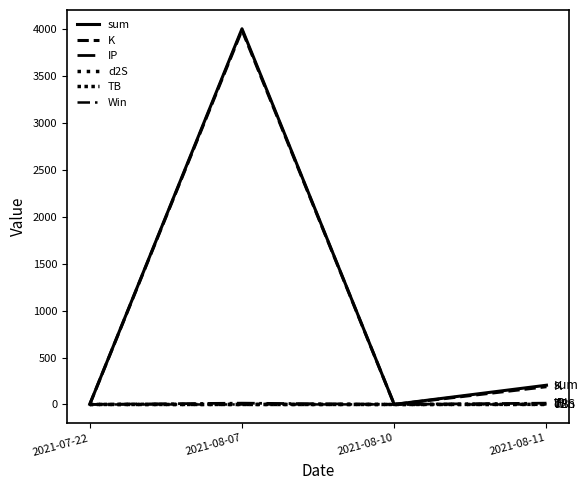

The K series shows 0.2 at 2021-08-10. True or false?

False